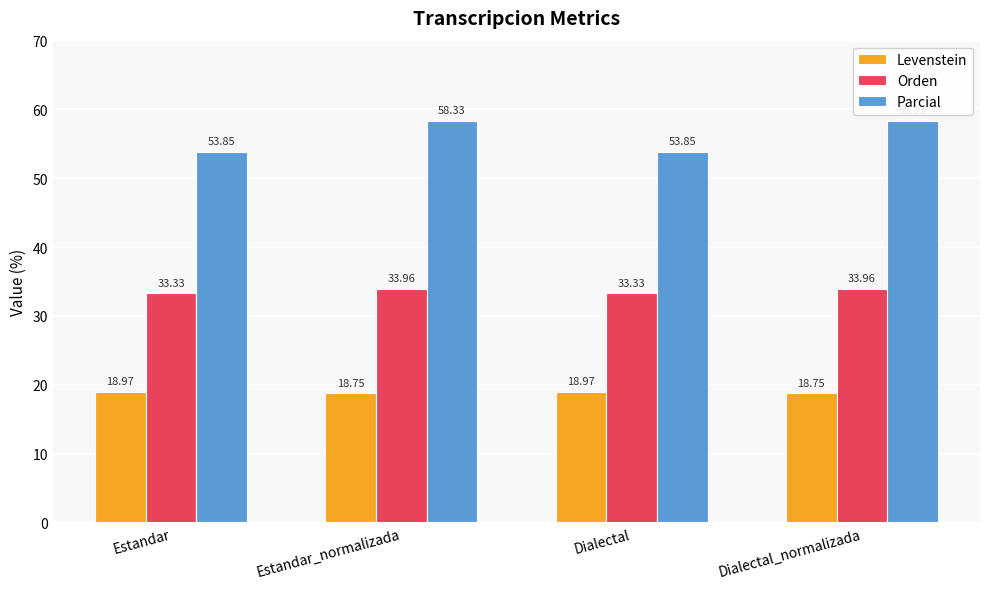

Which series has the widest spread of values?

Parcial